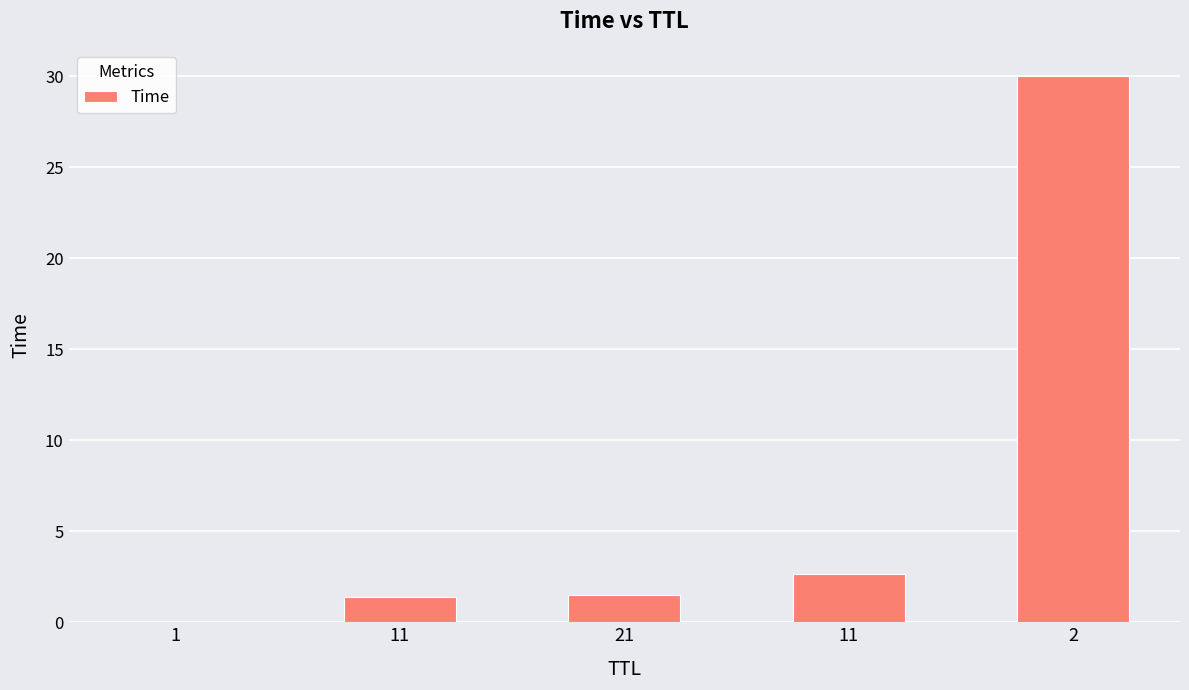

Are the bars grouped side by side (vs. stacked)?

No